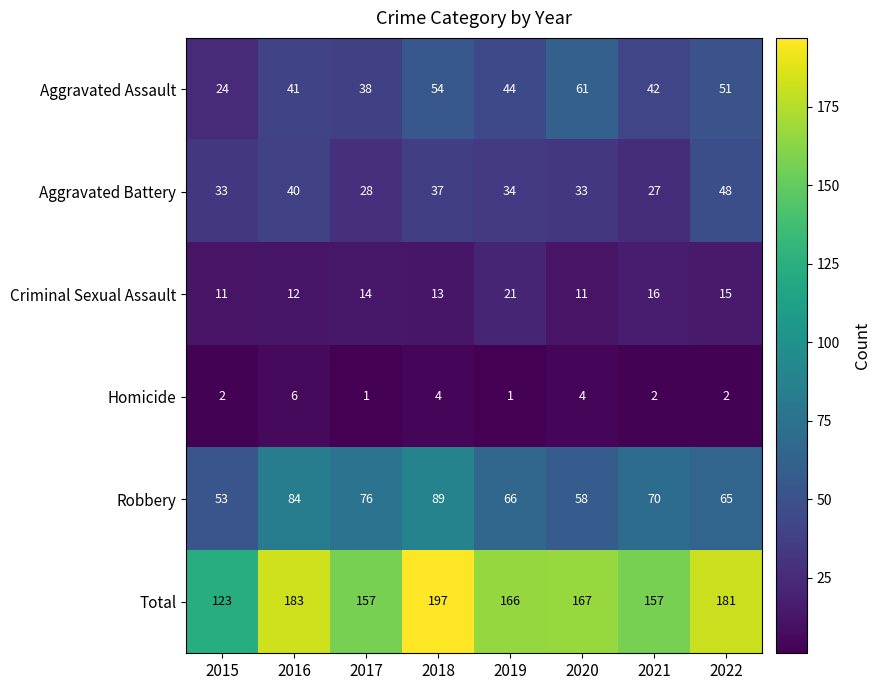

What is the approximate value of Robbery at 2017?

76